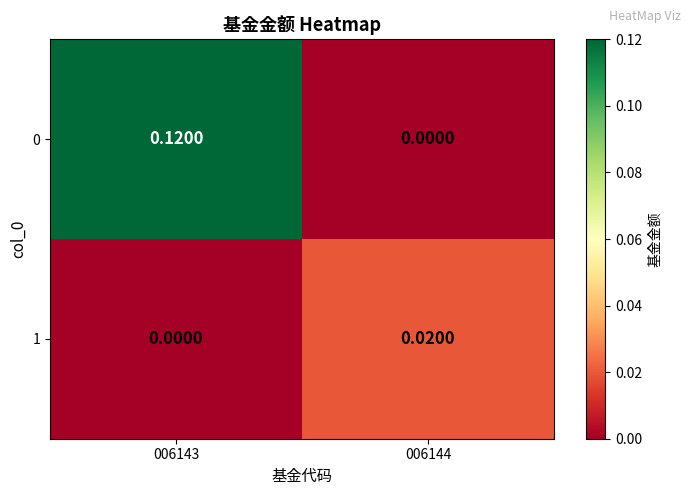

Count the number of categories in the chart.

2